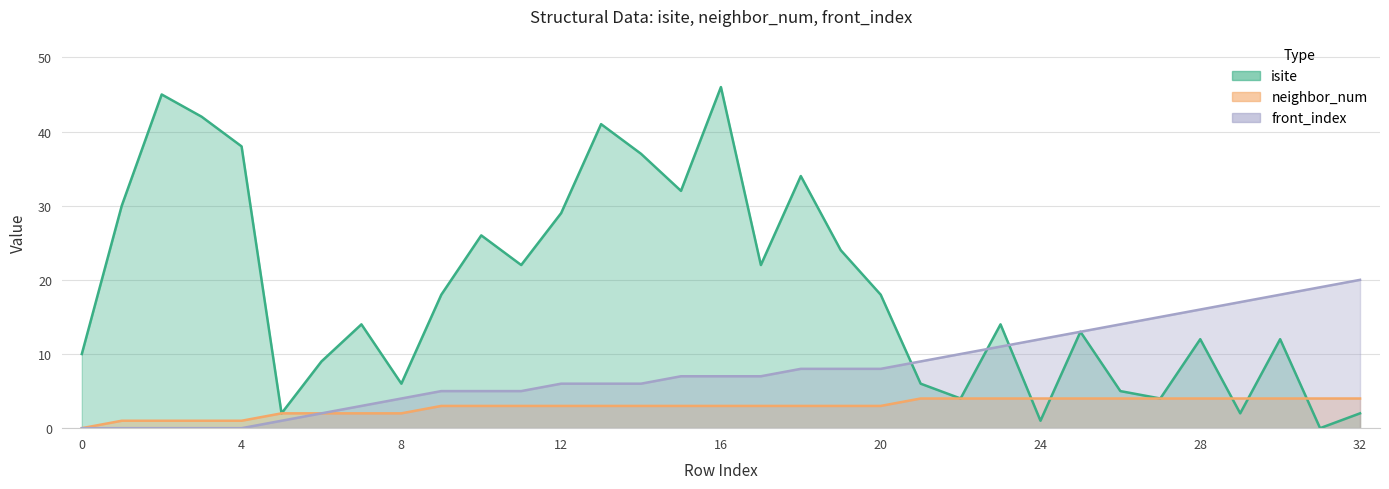

How many lines are shown in the chart?

3